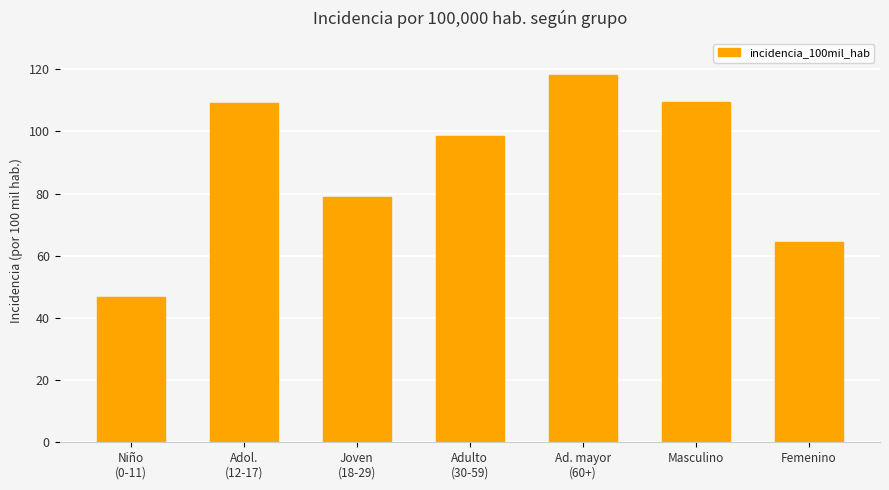

Which has a higher value, Ad. mayor
(60+) or Femenino?

Ad. mayor
(60+)